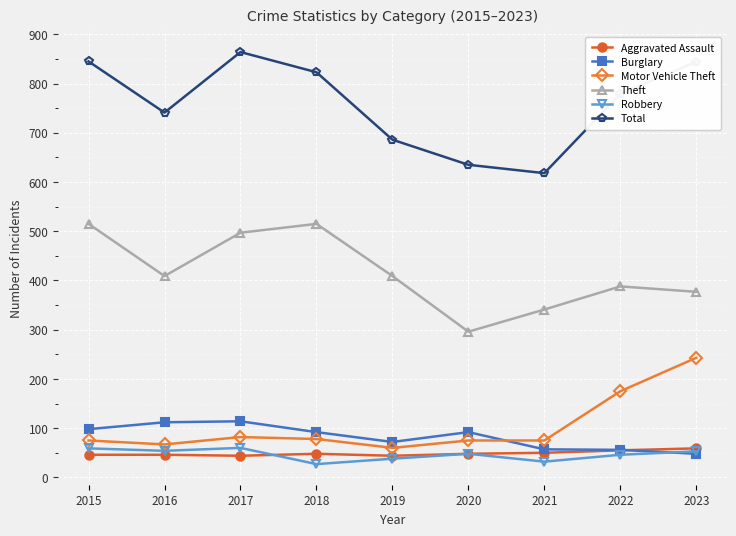

Does the chart display data point markers on the line(s)?

Yes